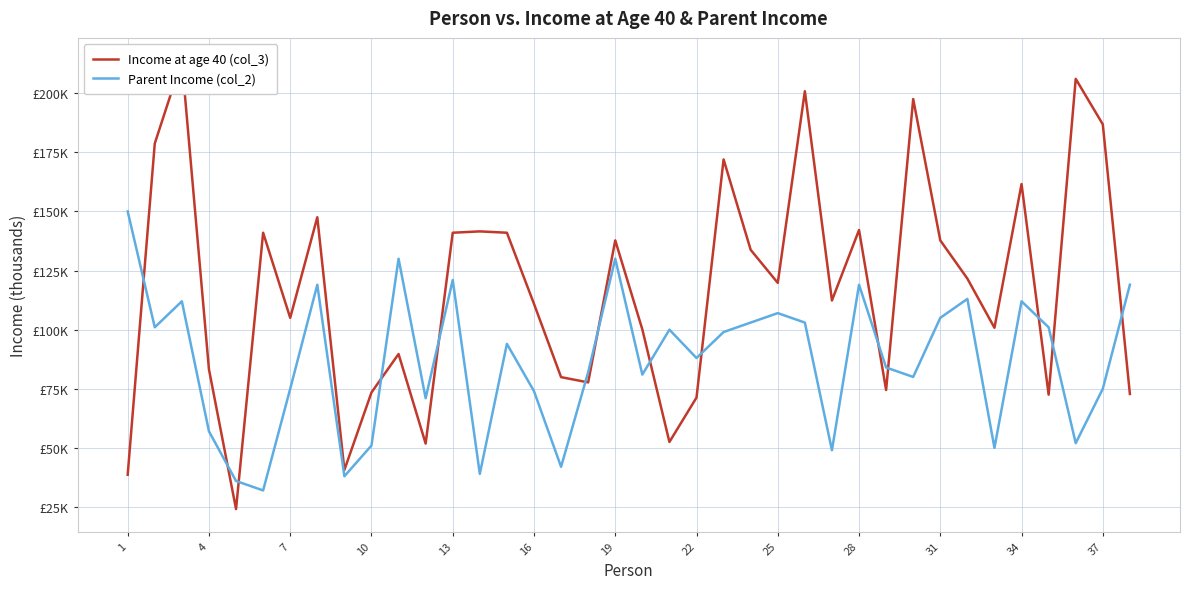

What are all the series names shown in the legend?

Income at age 40 (col_3), Parent Income (col_2)